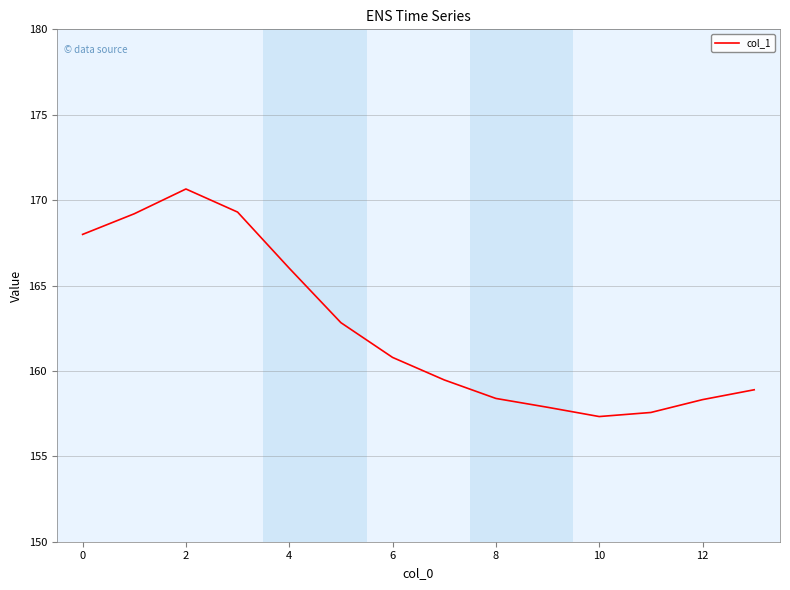

What is the difference between the maximum and minimum values?

13.3